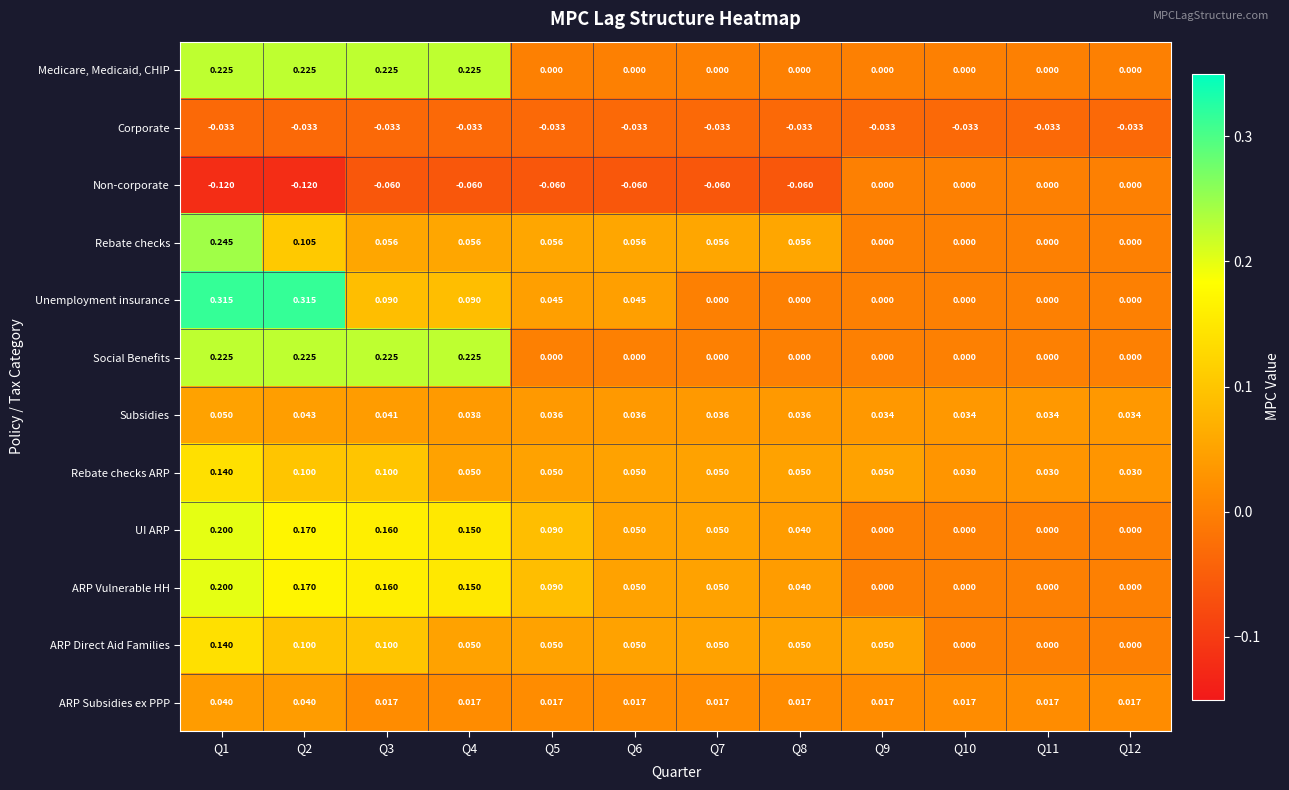

Is the value of ARP Direct Aid Families at Q1 greater than the value of Rebate checks ARP at Q2?

Yes